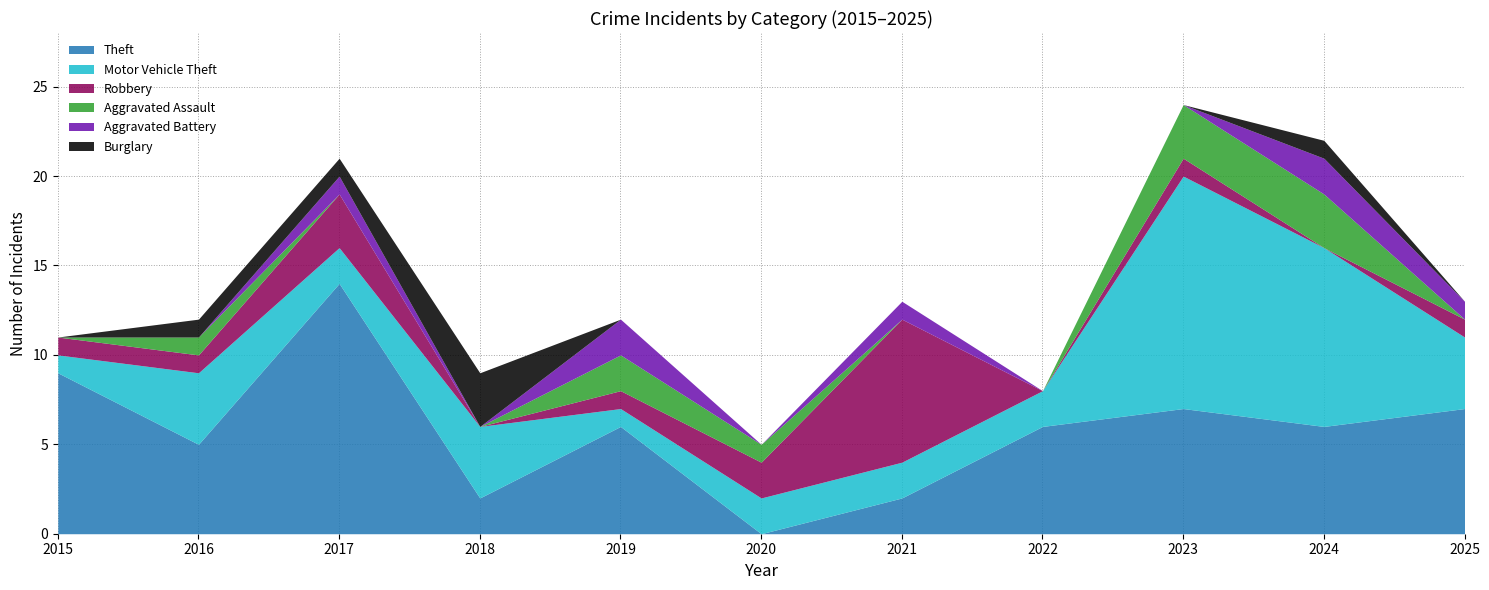

What is the spread (max minus min) of values at 2015?

9